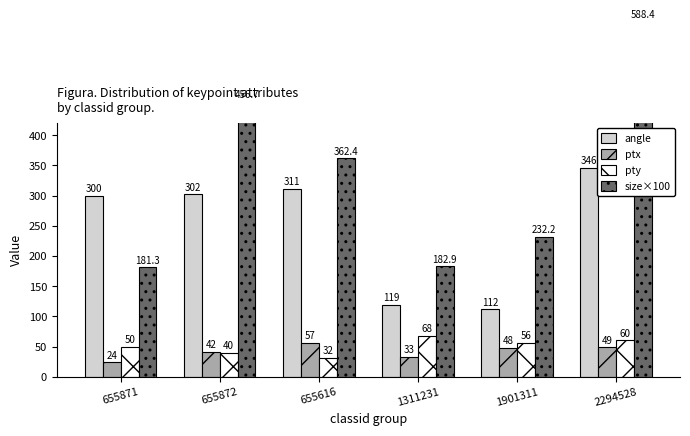

Reading left to right, list all the values displayed in this chart.

angle: 655871=300.0	655872=302.1	655616=311.1	1311231=119.1	1901311=112.2	2294528=346.5
ptx: 655871=24.3	655872=41.8	655616=56.7	1311231=33.4	1901311=48.4	2294528=48.9
pty: 655871=49.6	655872=40.1	655616=31.9	1311231=68.0	1901311=56.5	2294528=60.3
size×100: 655871=181.3	655872=456.7	655616=362.4	1311231=182.9	1901311=232.2	2294528=588.4